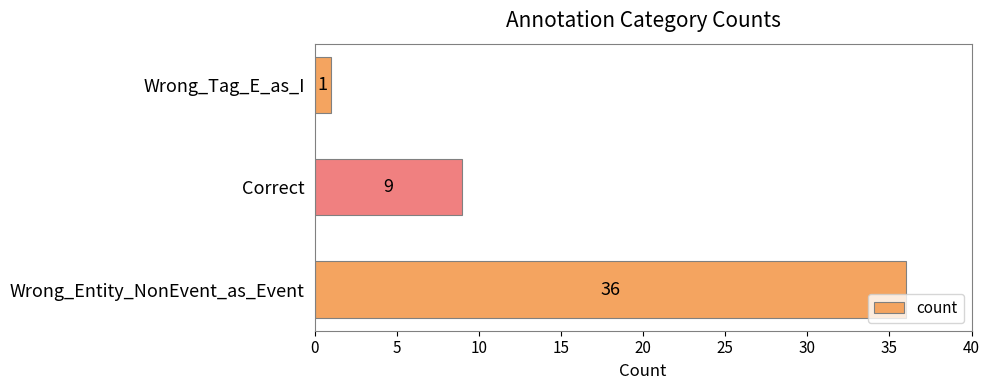

List the labels in order of value, smallest first.

Wrong_Tag_E_as_I, Correct, Wrong_Entity_NonEvent_as_Event